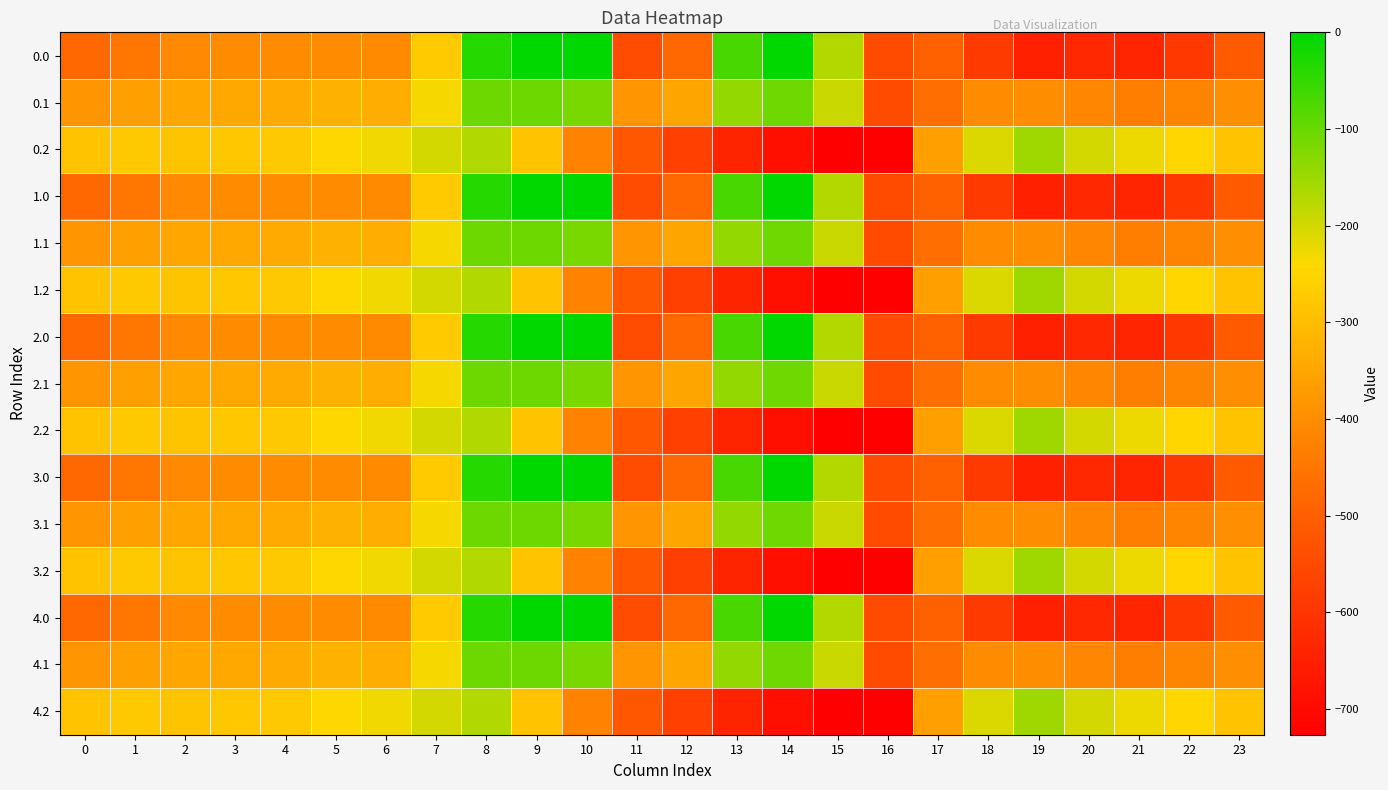

Reading left to right, transcribe all the data shown in this chart.

0.0: 0=-482.0	1=-449.5	2=-410.3	3=-404.4	4=-404.9	5=-403.8	6=-408.0	7=-270.7	8=-35.0	9=0.0	10=0.0	11=-544.3	12=-477.2	13=-70.2	14=-0.3	15=-172.8	16=-545.4	17=-494.8	18=-586.7	19=-649.2	20=-629.9	21=-638.4	22=-592.3	23=-511.3
0.1: 0=-384.6	1=-361.1	2=-347.9	3=-342.7	4=-339.6	5=-325.7	6=-332.2	7=-234.9	8=-102.3	9=-104.8	10=-114.0	11=-384.7	12=-350.8	13=-141.2	14=-105.5	15=-190.4	16=-547.3	17=-466.6	18=-405.4	19=-400.2	20=-414.5	21=-432.4	22=-419.9	23=-399.4
0.2: 0=-287.1	1=-272.7	2=-285.5	3=-281.0	4=-274.4	5=-245.0	6=-228.8	7=-199.0	8=-169.5	9=-288.5	10=-423.5	11=-520.6	12=-571.2	13=-640.4	14=-687.4	15=-725.8	16=-726.6	17=-362.4	18=-210.0	19=-151.0	20=-199.2	21=-226.4	22=-247.4	23=-287.5
1.0: 0=-482.0	1=-449.5	2=-410.3	3=-404.4	4=-404.9	5=-403.8	6=-408.0	7=-270.7	8=-35.0	9=0.0	10=0.0	11=-544.3	12=-477.2	13=-70.2	14=-0.3	15=-172.8	16=-545.4	17=-494.8	18=-586.7	19=-649.2	20=-629.9	21=-638.4	22=-592.3	23=-511.3
1.1: 0=-384.6	1=-361.1	2=-347.9	3=-342.7	4=-339.6	5=-325.7	6=-332.2	7=-234.9	8=-102.3	9=-104.8	10=-114.0	11=-384.7	12=-350.8	13=-141.2	14=-105.5	15=-190.4	16=-547.3	17=-466.6	18=-405.4	19=-400.2	20=-414.5	21=-432.4	22=-419.9	23=-399.4
1.2: 0=-287.1	1=-272.7	2=-285.5	3=-281.0	4=-274.4	5=-245.0	6=-228.8	7=-199.0	8=-169.5	9=-288.5	10=-423.5	11=-520.6	12=-571.2	13=-640.4	14=-687.4	15=-725.8	16=-726.6	17=-362.4	18=-210.0	19=-151.0	20=-199.2	21=-226.4	22=-247.4	23=-287.5
2.0: 0=-482.0	1=-449.5	2=-410.3	3=-404.4	4=-404.9	5=-403.8	6=-408.0	7=-270.7	8=-35.0	9=0.0	10=0.0	11=-544.3	12=-477.2	13=-70.2	14=-0.3	15=-172.8	16=-545.4	17=-494.8	18=-586.7	19=-649.2	20=-629.9	21=-638.4	22=-592.3	23=-511.3
2.1: 0=-384.6	1=-361.1	2=-347.9	3=-342.7	4=-339.6	5=-325.7	6=-332.2	7=-234.9	8=-102.3	9=-104.8	10=-114.0	11=-384.7	12=-350.8	13=-141.2	14=-105.5	15=-190.4	16=-547.3	17=-466.6	18=-405.4	19=-400.2	20=-414.5	21=-432.4	22=-419.9	23=-399.4
2.2: 0=-287.1	1=-272.7	2=-285.5	3=-281.0	4=-274.4	5=-245.0	6=-228.8	7=-199.0	8=-169.5	9=-288.5	10=-423.5	11=-520.6	12=-571.2	13=-640.4	14=-687.4	15=-725.8	16=-726.6	17=-362.4	18=-210.0	19=-151.0	20=-199.2	21=-226.4	22=-247.4	23=-287.5
3.0: 0=-482.0	1=-449.5	2=-410.3	3=-404.4	4=-404.9	5=-403.8	6=-408.0	7=-270.7	8=-35.0	9=0.0	10=0.0	11=-544.3	12=-477.2	13=-70.2	14=-0.3	15=-172.8	16=-545.4	17=-494.8	18=-586.7	19=-649.2	20=-629.9	21=-638.4	22=-592.3	23=-511.3
3.1: 0=-384.6	1=-361.1	2=-347.9	3=-342.7	4=-339.6	5=-325.7	6=-332.2	7=-234.9	8=-102.3	9=-104.8	10=-114.0	11=-384.7	12=-350.8	13=-141.2	14=-105.5	15=-190.4	16=-547.3	17=-466.6	18=-405.4	19=-400.2	20=-414.5	21=-432.4	22=-419.9	23=-399.4
3.2: 0=-287.1	1=-272.7	2=-285.5	3=-281.0	4=-274.4	5=-245.0	6=-228.8	7=-199.0	8=-169.5	9=-288.5	10=-423.5	11=-520.6	12=-571.2	13=-640.4	14=-687.4	15=-725.8	16=-726.6	17=-362.4	18=-210.0	19=-151.0	20=-199.2	21=-226.4	22=-247.4	23=-287.5
4.0: 0=-482.0	1=-449.5	2=-410.3	3=-404.4	4=-404.9	5=-403.8	6=-408.0	7=-270.7	8=-35.0	9=0.0	10=0.0	11=-544.3	12=-477.2	13=-70.2	14=-0.3	15=-172.8	16=-545.4	17=-494.8	18=-586.7	19=-649.2	20=-629.9	21=-638.4	22=-592.3	23=-511.3
4.1: 0=-384.6	1=-361.1	2=-347.9	3=-342.7	4=-339.6	5=-325.7	6=-332.2	7=-234.9	8=-102.3	9=-104.8	10=-114.0	11=-384.7	12=-350.8	13=-141.2	14=-105.5	15=-190.4	16=-547.3	17=-466.6	18=-405.4	19=-400.2	20=-414.5	21=-432.4	22=-419.9	23=-399.4
4.2: 0=-287.1	1=-272.7	2=-285.5	3=-281.0	4=-274.4	5=-245.0	6=-228.8	7=-199.0	8=-169.5	9=-288.5	10=-423.5	11=-520.6	12=-571.2	13=-640.4	14=-687.4	15=-725.8	16=-726.6	17=-362.4	18=-210.0	19=-151.0	20=-199.2	21=-226.4	22=-247.4	23=-287.5